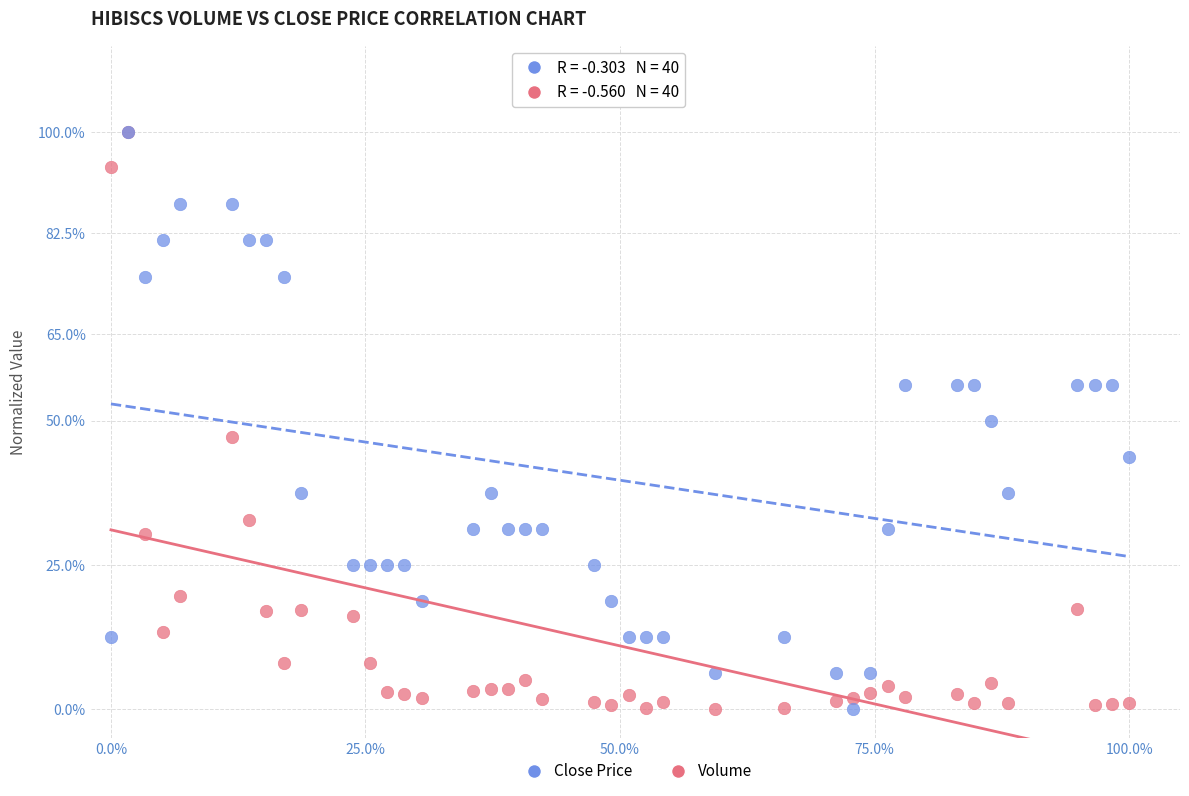

What are all the series names shown in the legend?

Close Price, Volume